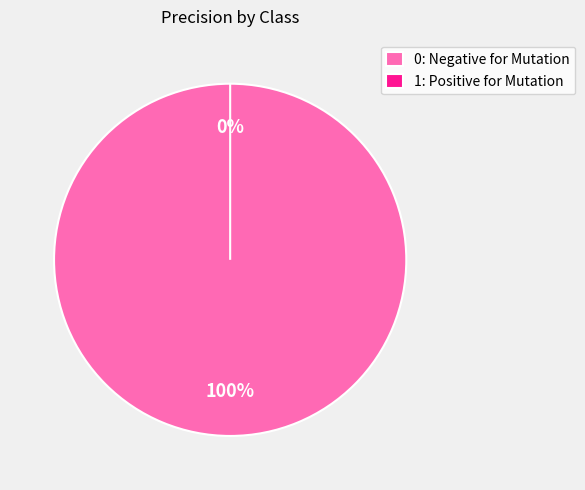

To the nearest percent, what is the difference between the largest and smallest slice percentages?

100%